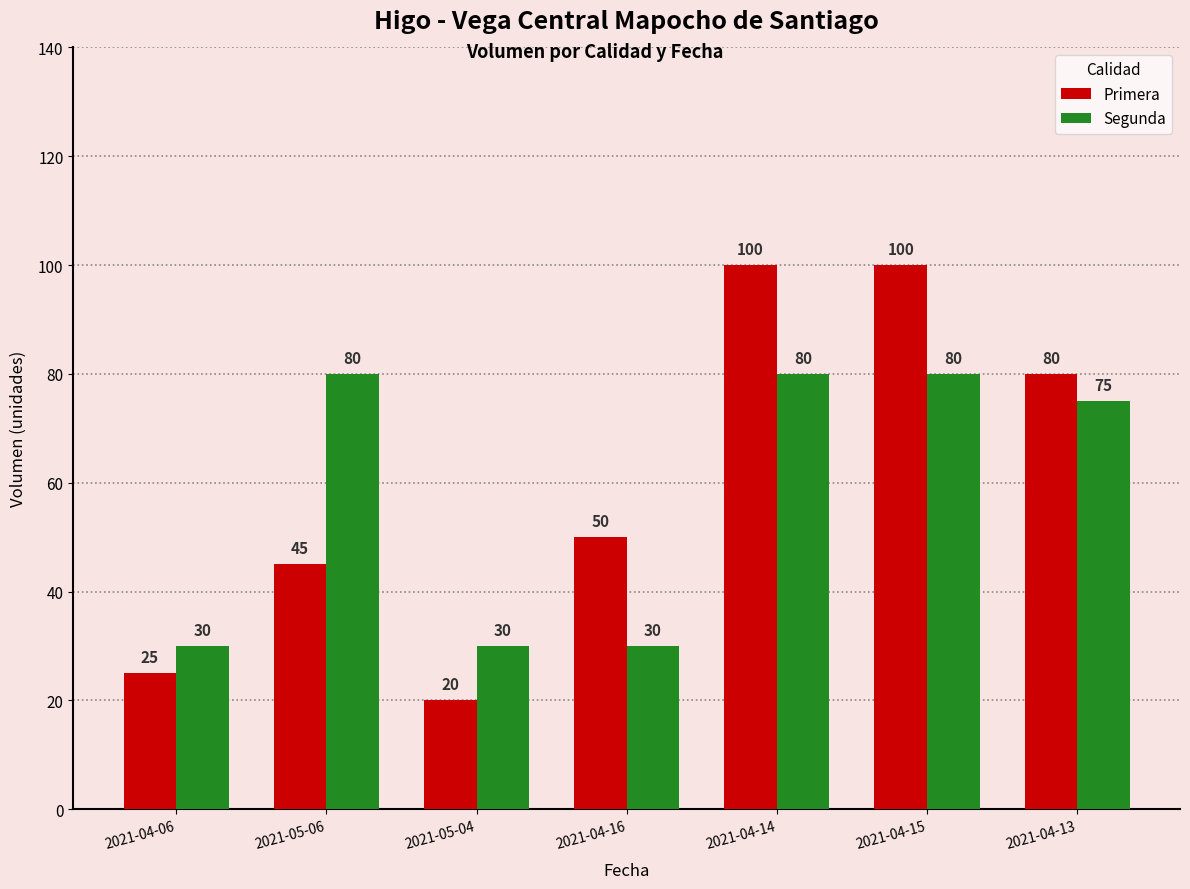

What is the sum of the Primera values at 2021-04-06 and 2021-04-13?

105